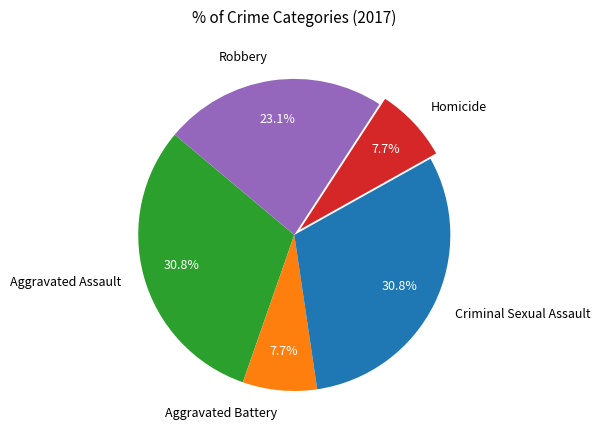

Is it true that Criminal Sexual Assault is 39% of the pie?

False